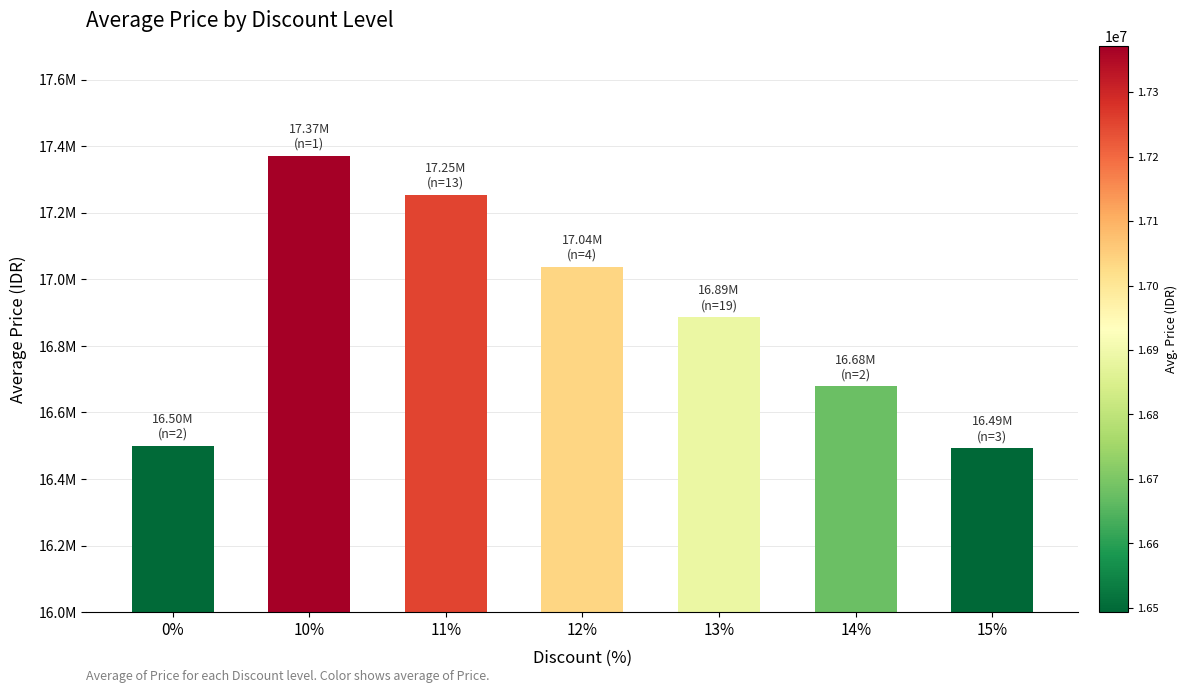

What is the sum of all values?

118221370.3